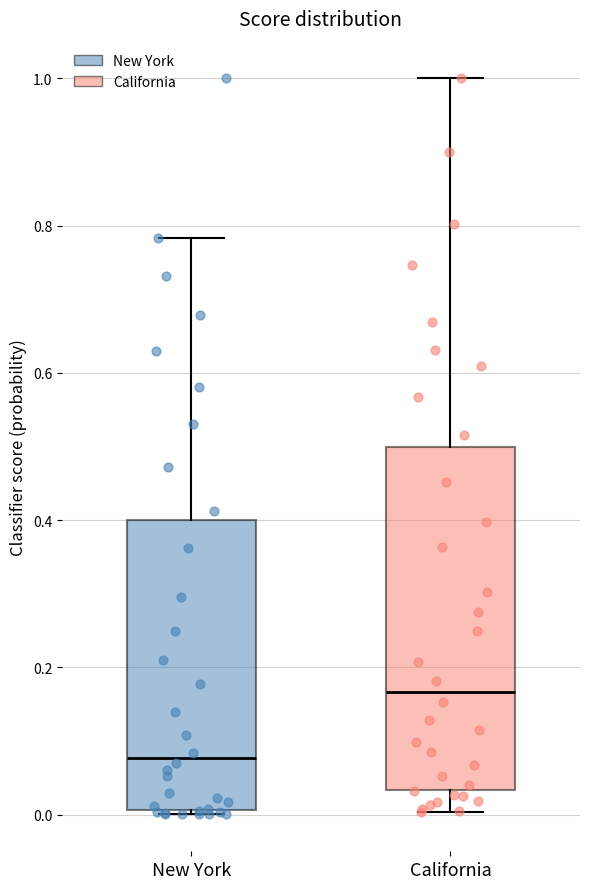

Which box has the highest median line?

California